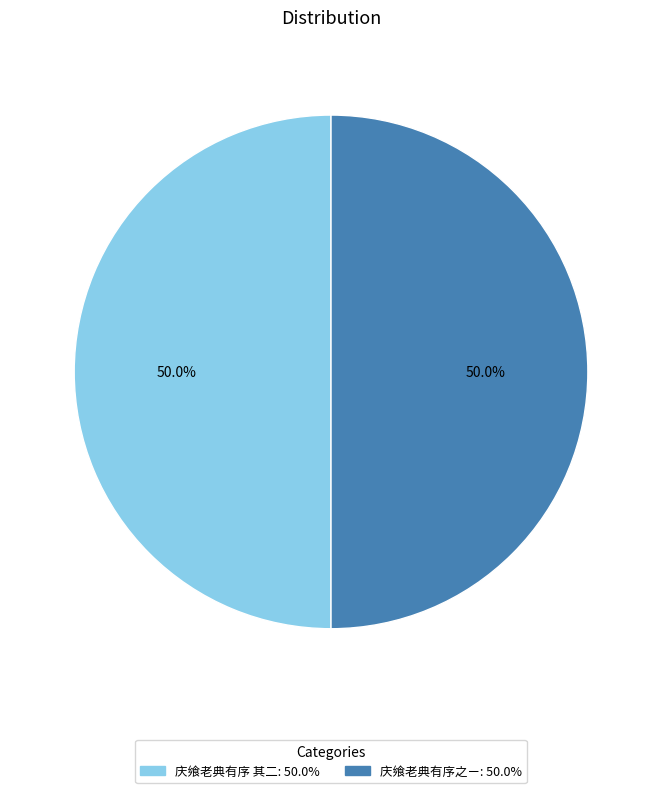

Do 庆飨老典有序之ㄧ and 庆飨老典有序 其二 together represent more than half of the pie?

Yes